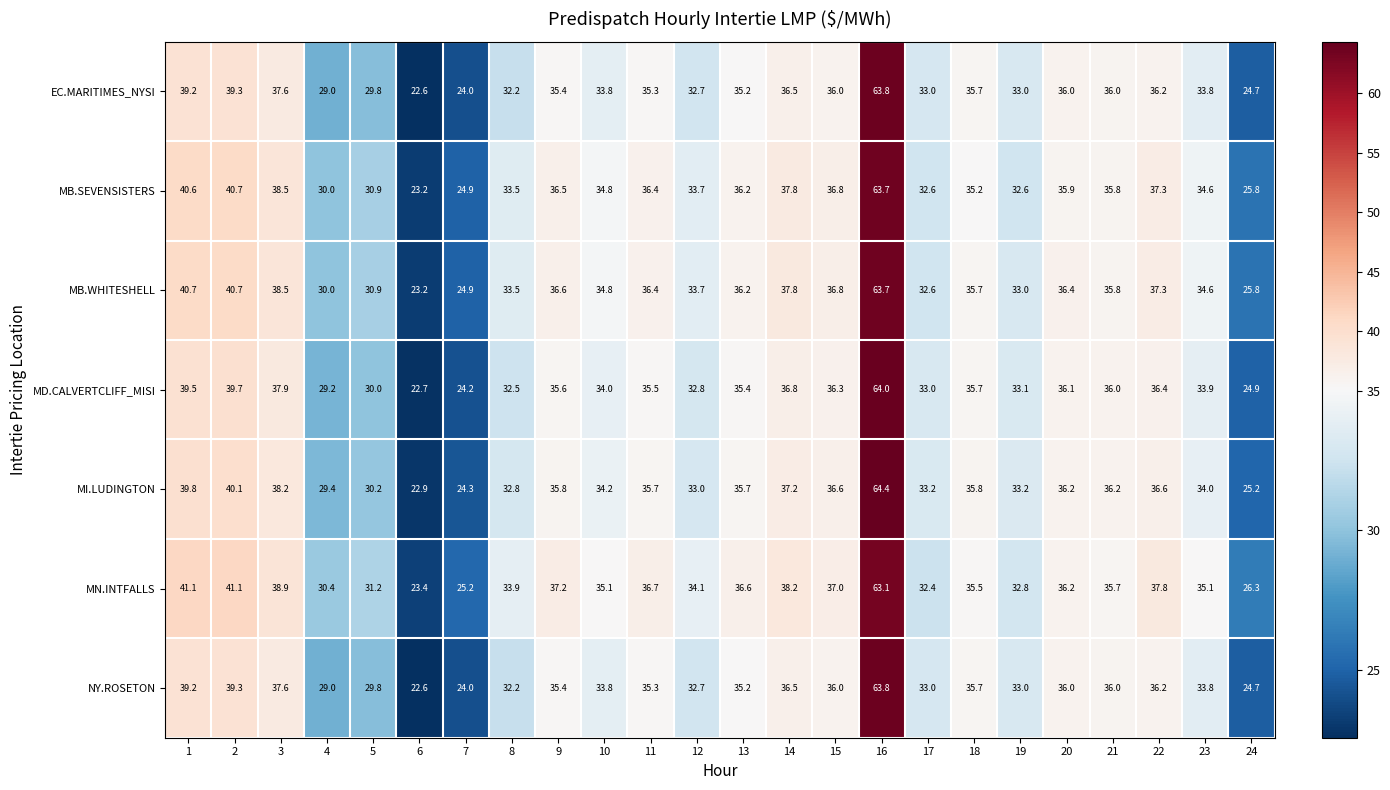

The MB.WHITESHELL series shows 43.2 at 17. True or false?

False